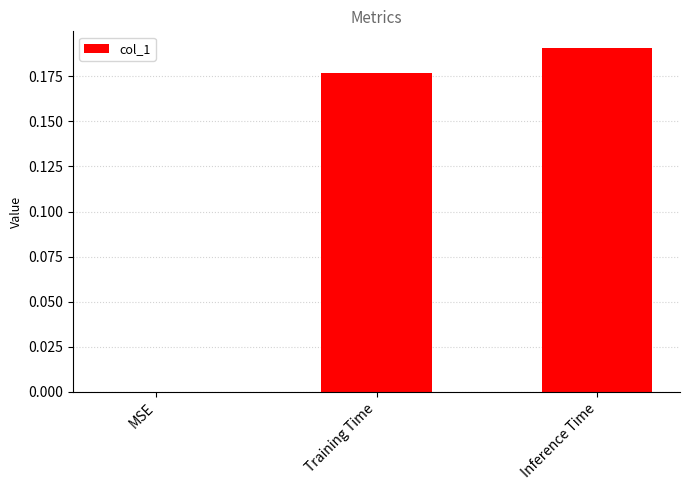

What is the sum of all values?

0.4